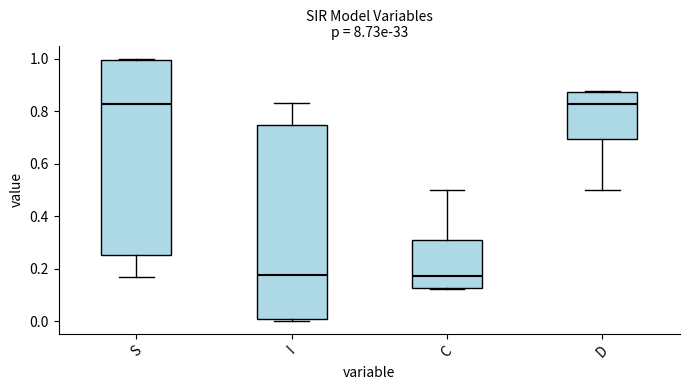

Reading left to right, read every box against the y-axis: the position of its median line, the range the box covers, and the ends of its whiskers. The values are not printed on the chart, so give them approximately, as read against the axis.

S: median 0.82, box 0.26 to 1.00, whiskers 0.16 to 1.00 (just above the box's upper edge)
I: median 0.18, box 0.00 to 0.74, whiskers 0.00 (just below the box's lower edge) to 0.84
C: median 0.18, box 0.12 to 0.30, whiskers 0.12 to 0.50
D: median 0.82, box 0.70 to 0.88, whiskers 0.50 to 0.88